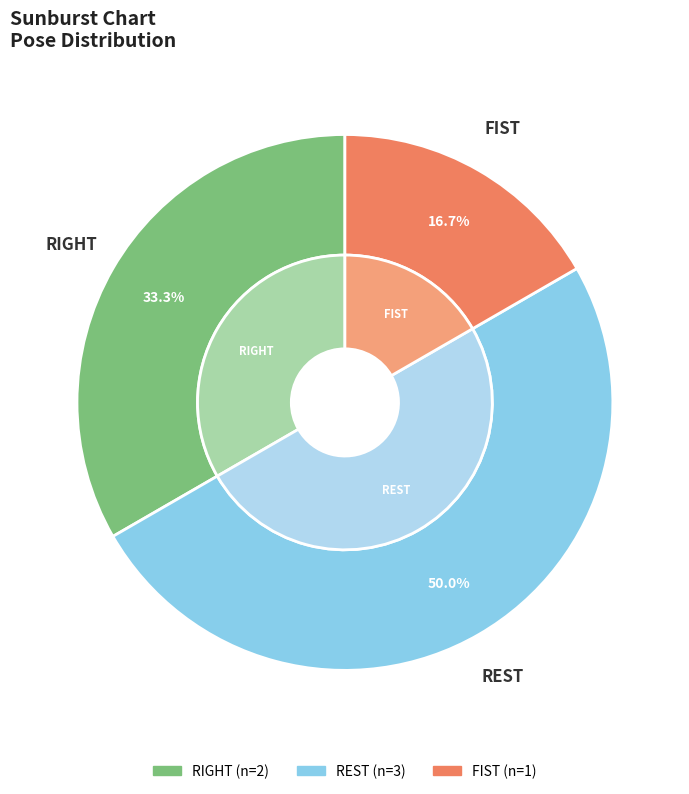

Which category has the biggest portion of the pie?

REST